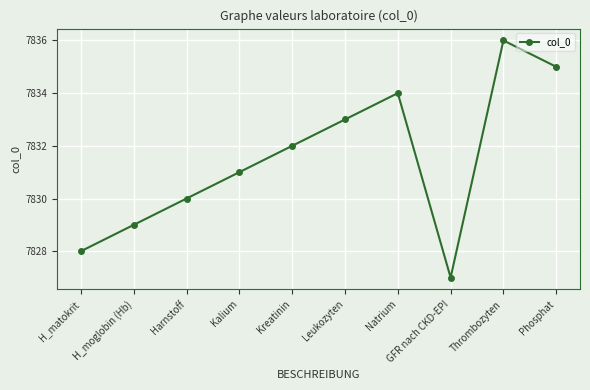

List the labels in order of value, smallest first.

GFR nach CKD-EPI, H_matokrit, H_moglobin (Hb), Harnstoff, Kalium, Kreatinin, Leukozyten, Natrium, Phosphat, Thrombozyten